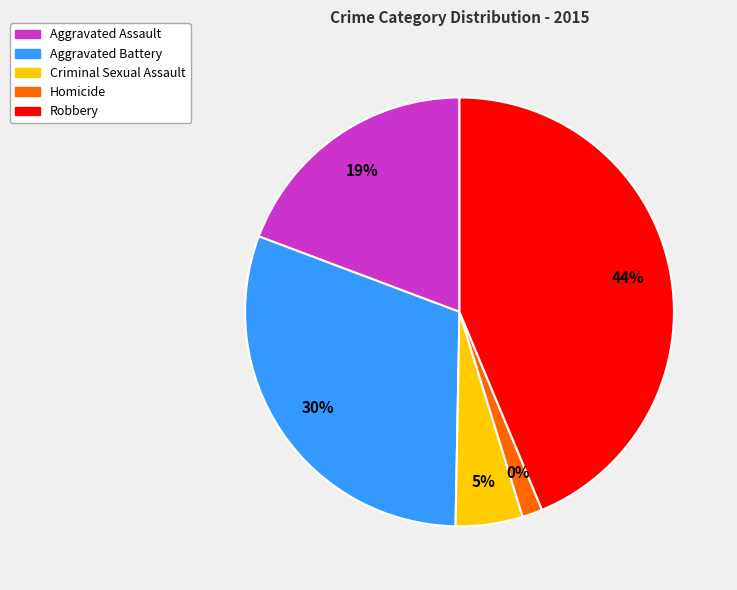

Combined, what portion of the pie is Homicide and Robbery?

45.2%